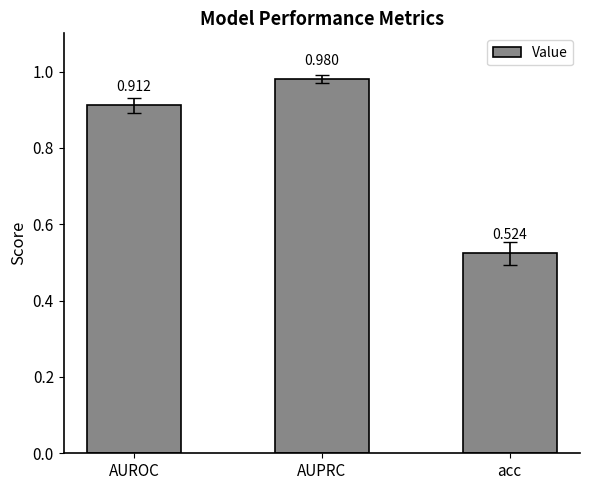

What is the sum of the values at acc and AUROC?

1.4